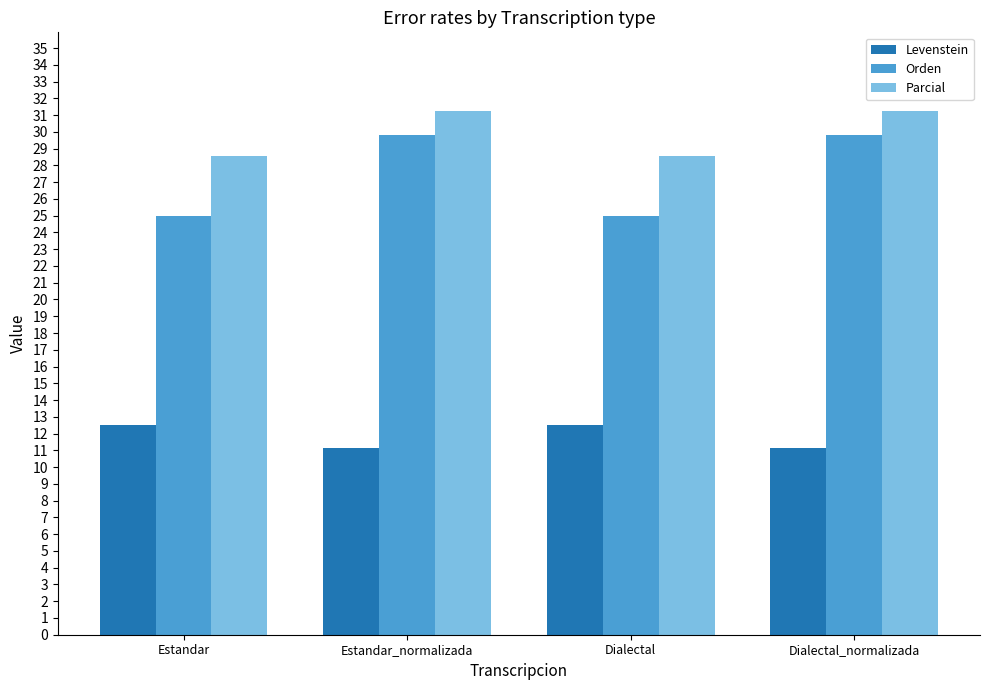

At Estandar, list the series in order from smallest to largest.

Levenstein, Orden, Parcial